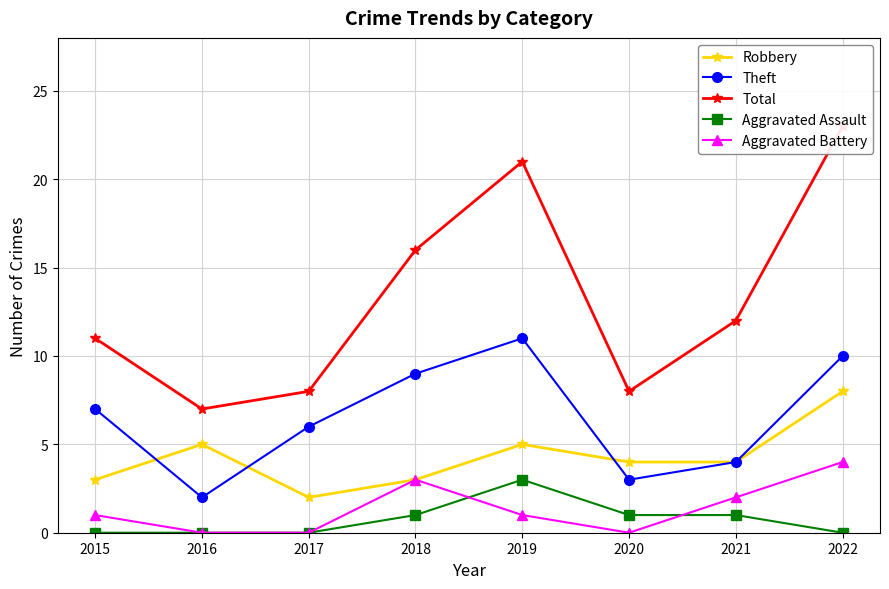

At which label does Robbery reach its peak?

2022